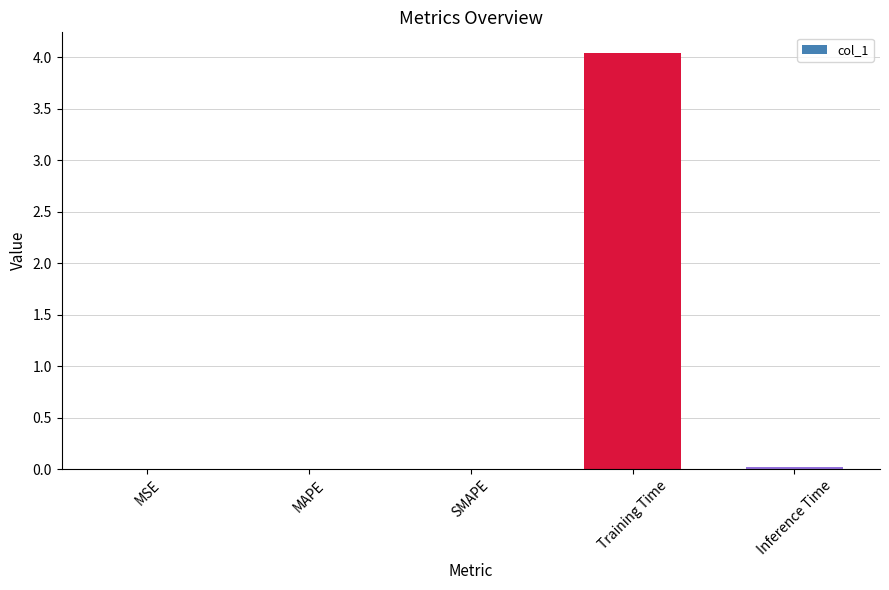

Count the number of data series in this chart.

1